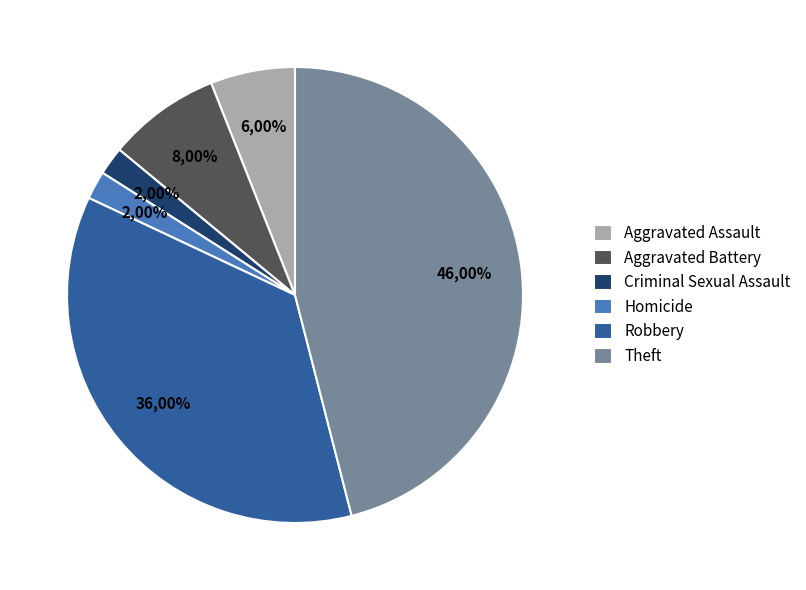

What percentage is the Aggravated Battery slice, to the nearest percent?

8%